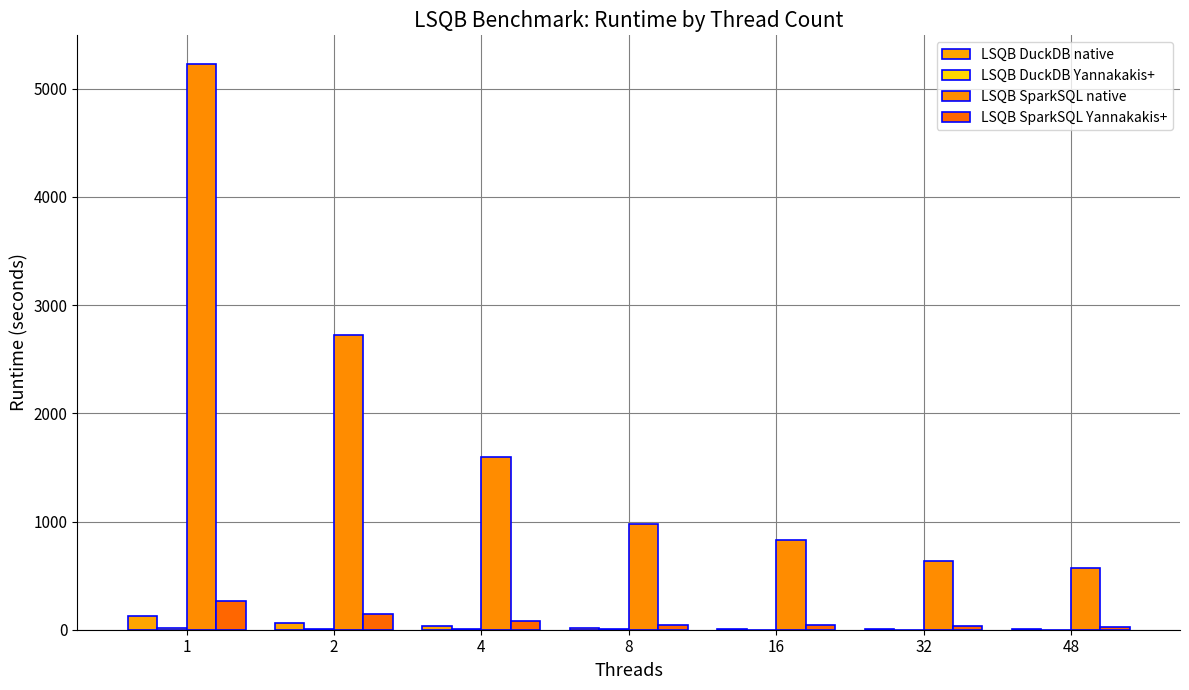

What is the total value across all series at 16?

884.5